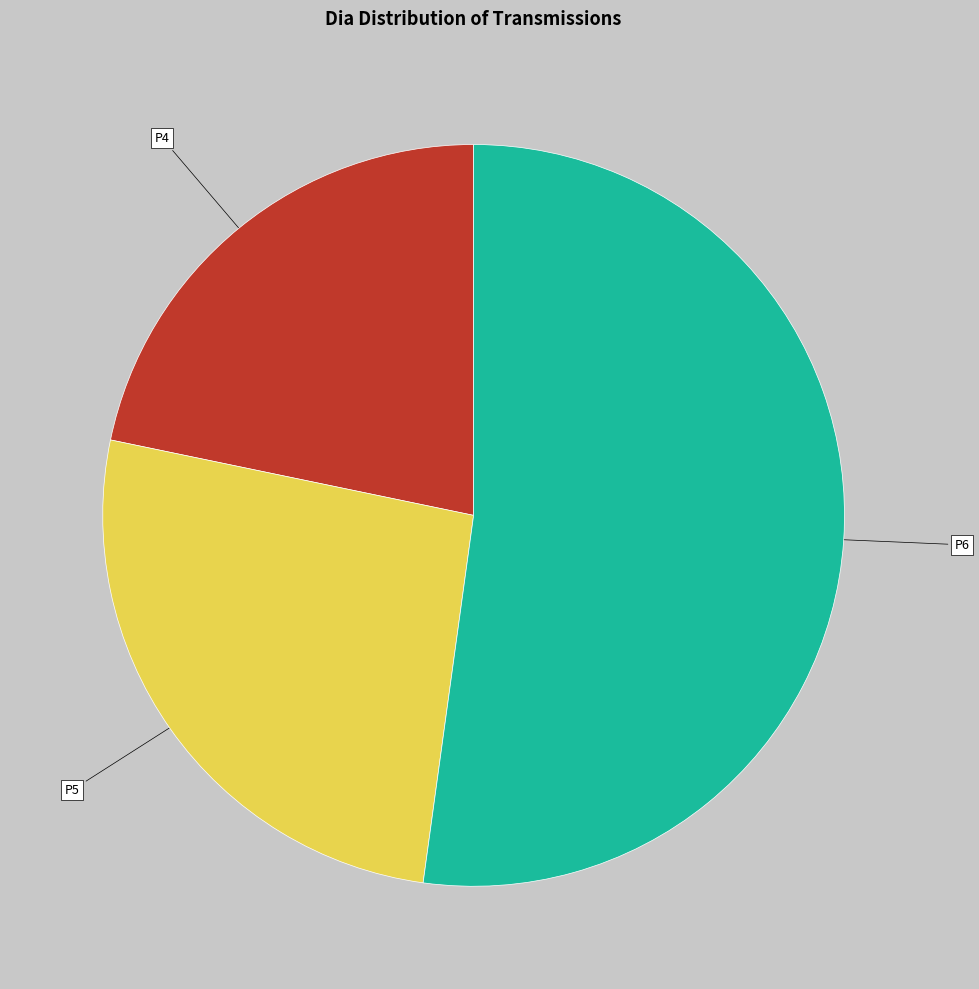

What is the ratio of the value at P4 to the value at P6?

0.4